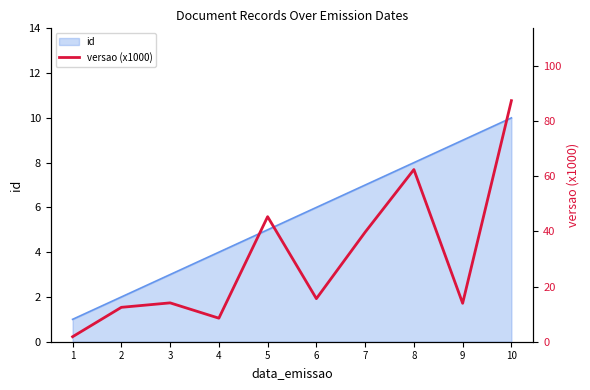

Where is the data nearest to the value 44?

5